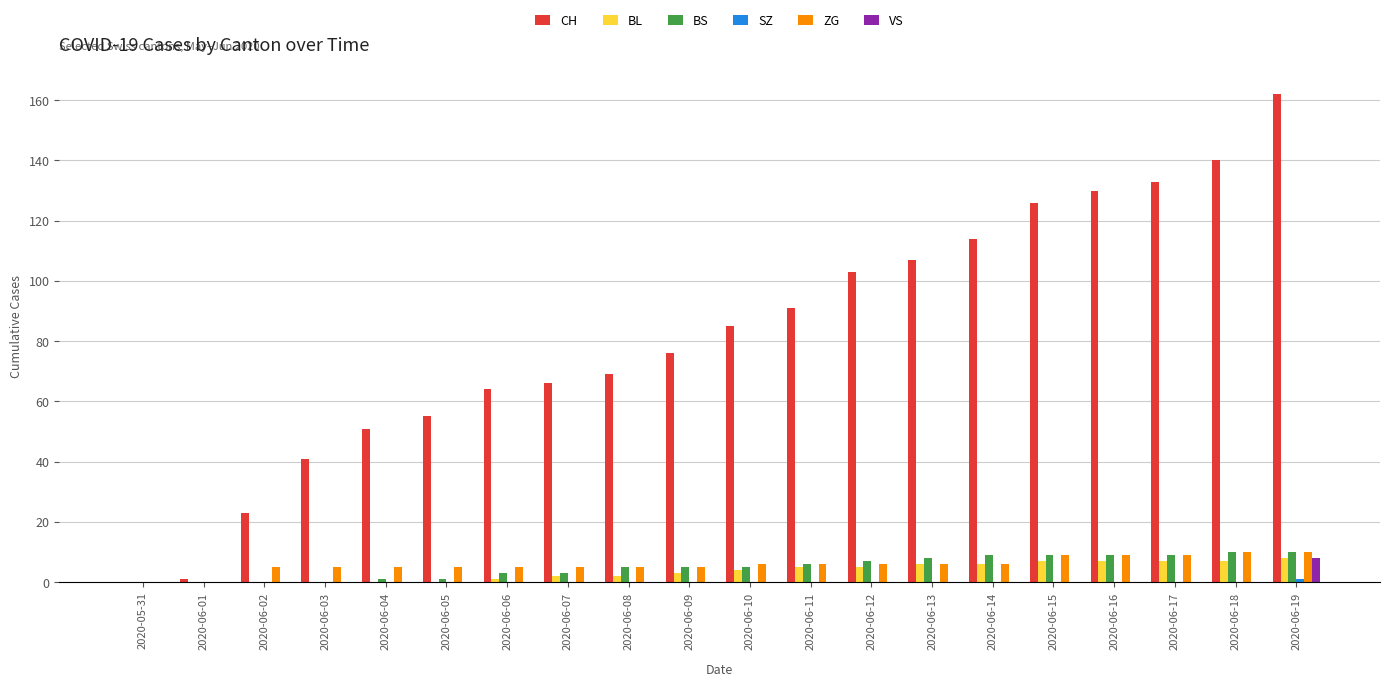

What is the sum of the CH values at 2020-06-10 and 2020-06-15?

211